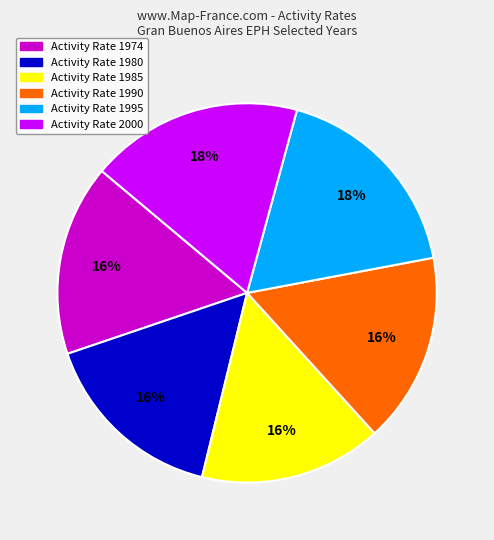

Is there any slice that represents more than half of the pie?

No